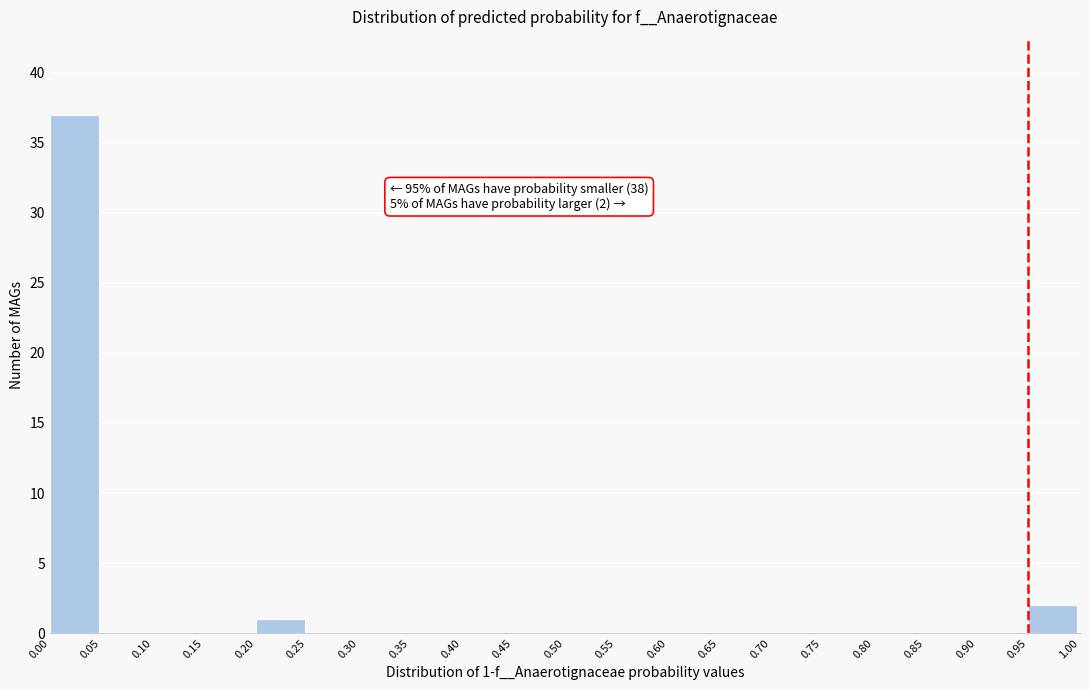

Over which range of the x-axis is the bar tallest?

0.00 to 0.05